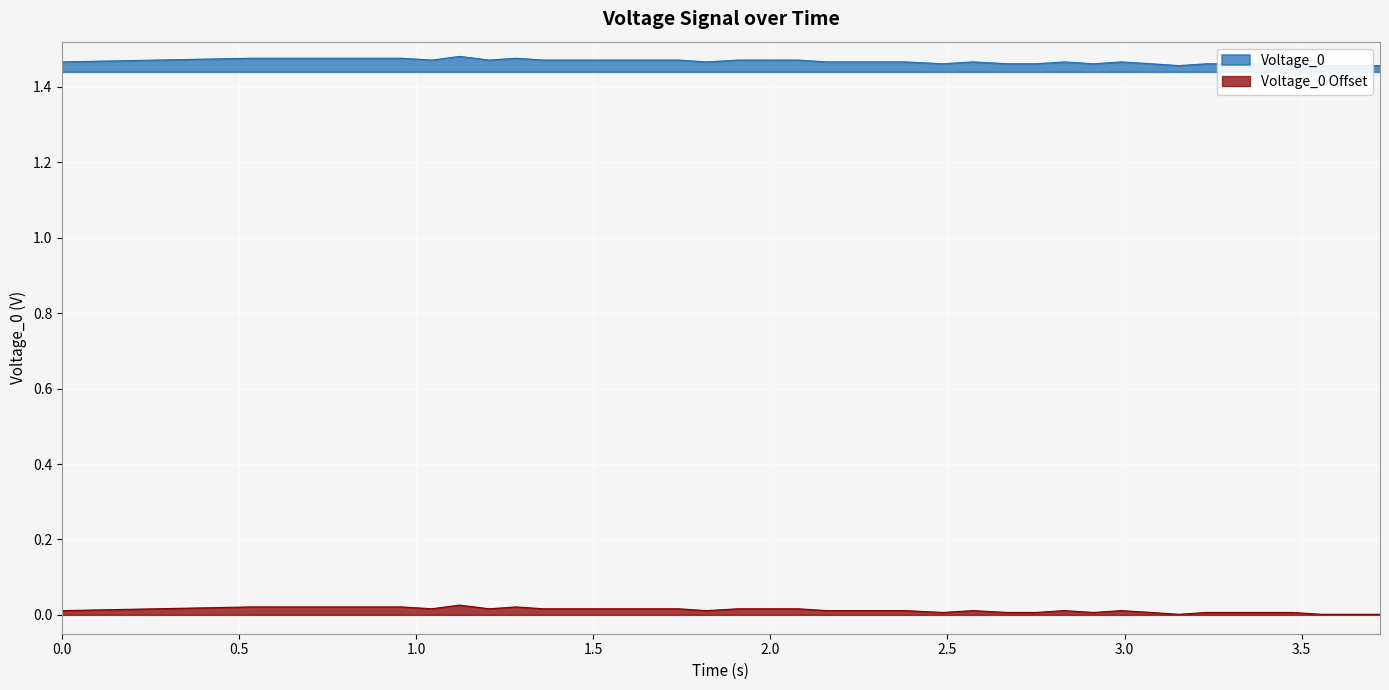

Which label corresponds to the smallest value in the chart?

3.15364300000295